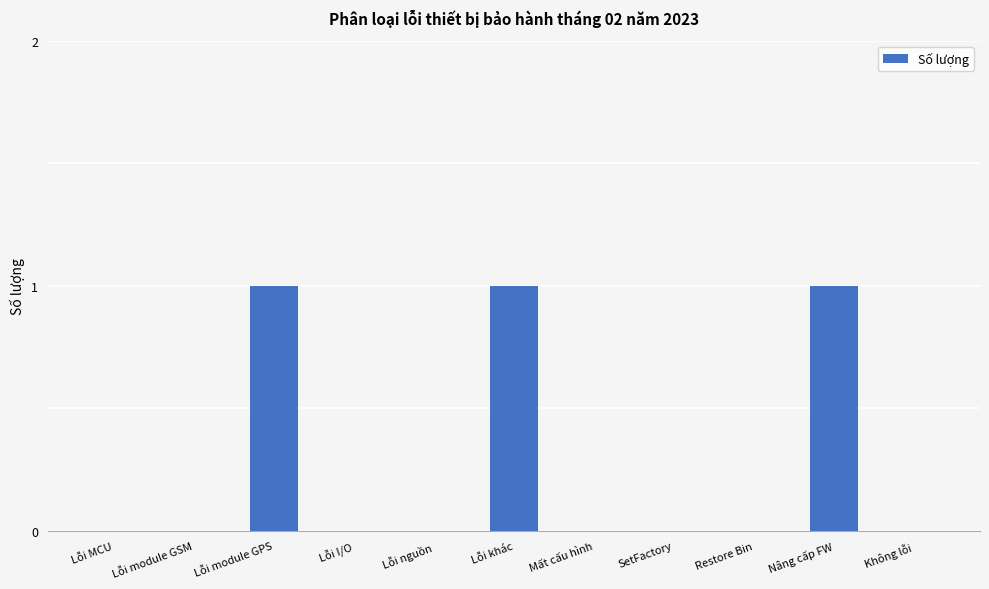

What is the sum of all values?

3